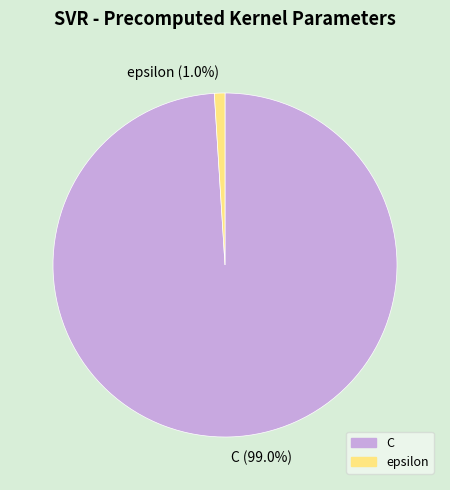

Rank the categories by value from lowest to highest.

epsilon, C